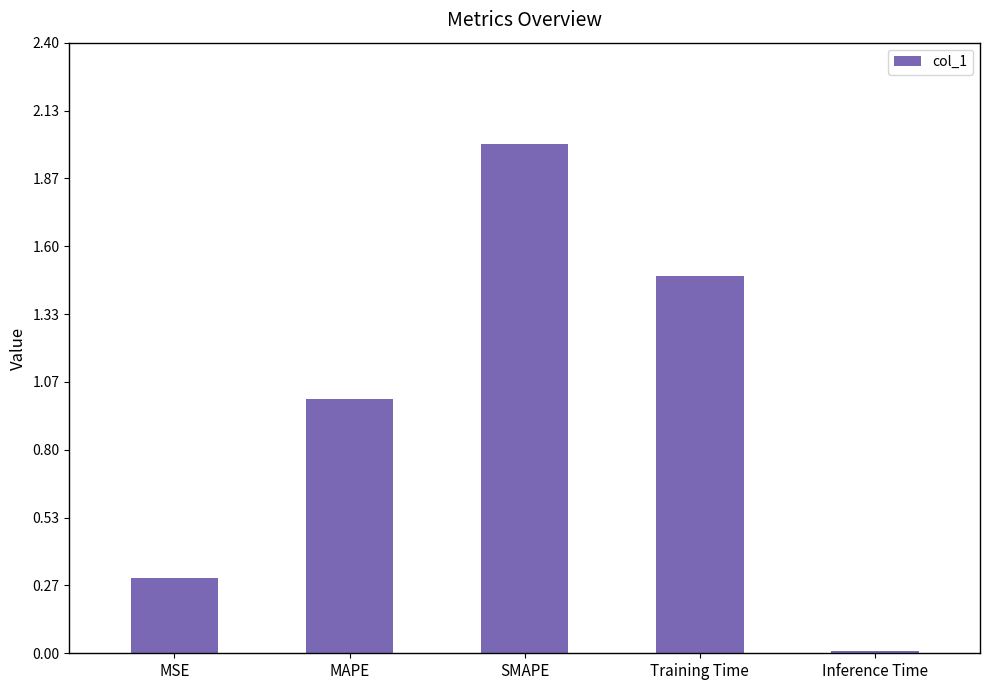

Does the chart contain stacked bars?

No